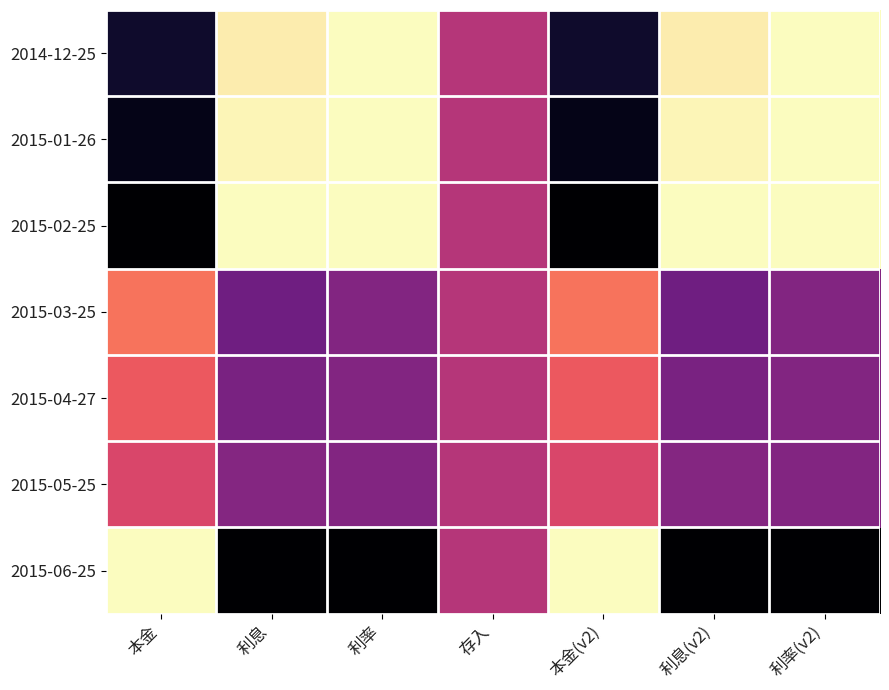

Which label corresponds to the smallest value in the chart?

利率